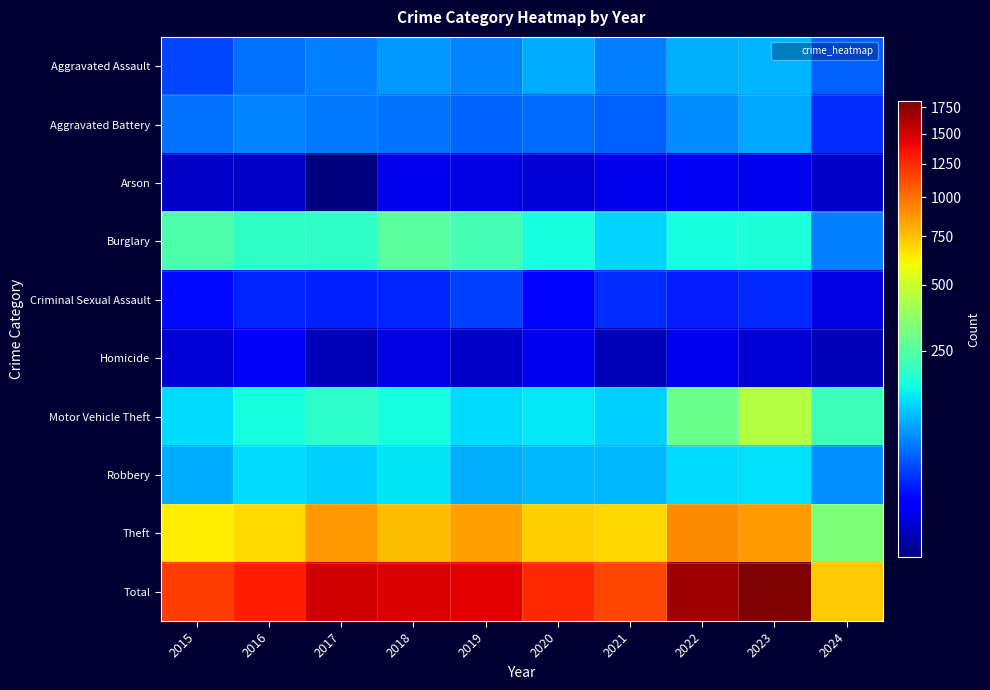

Which series changed the most between 2019 and 2022?

Total